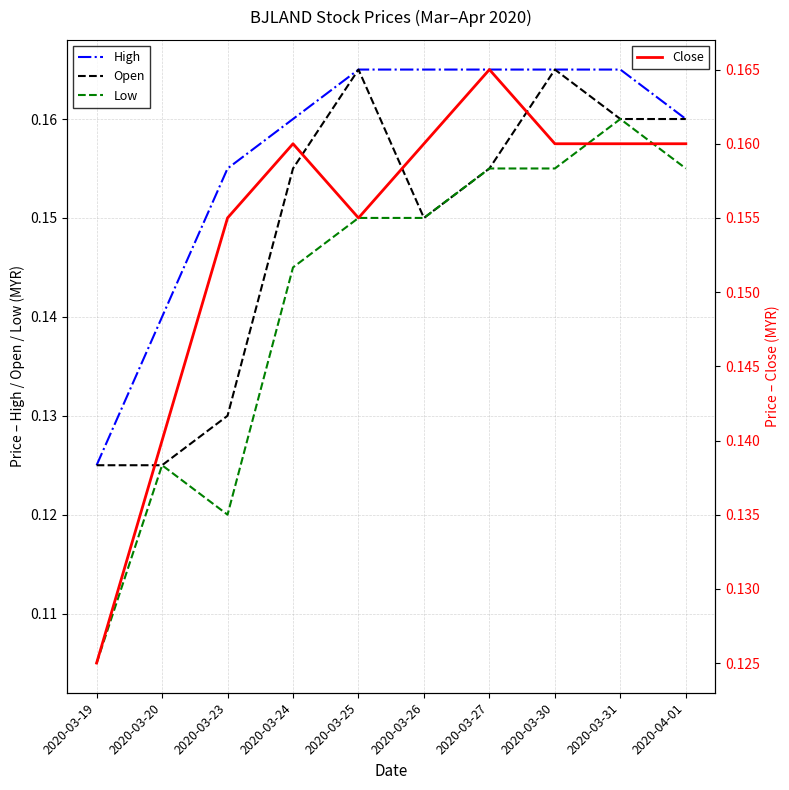

True or false: Low and Open cross at least once.

False